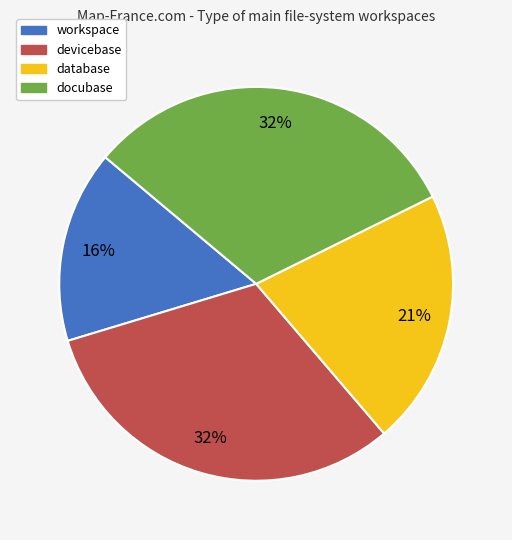

Which category has the smallest portion of the pie?

workspace